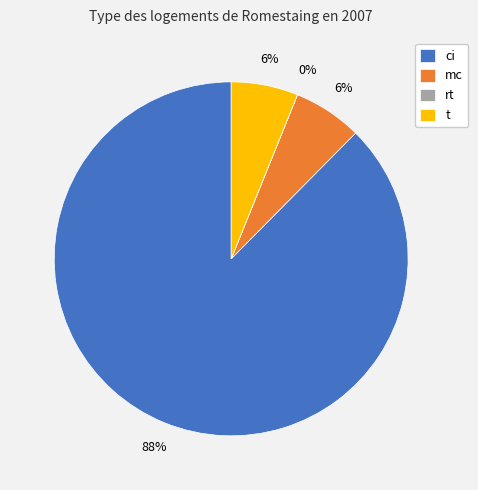

Combined, do t and mc account for over 50%?

No